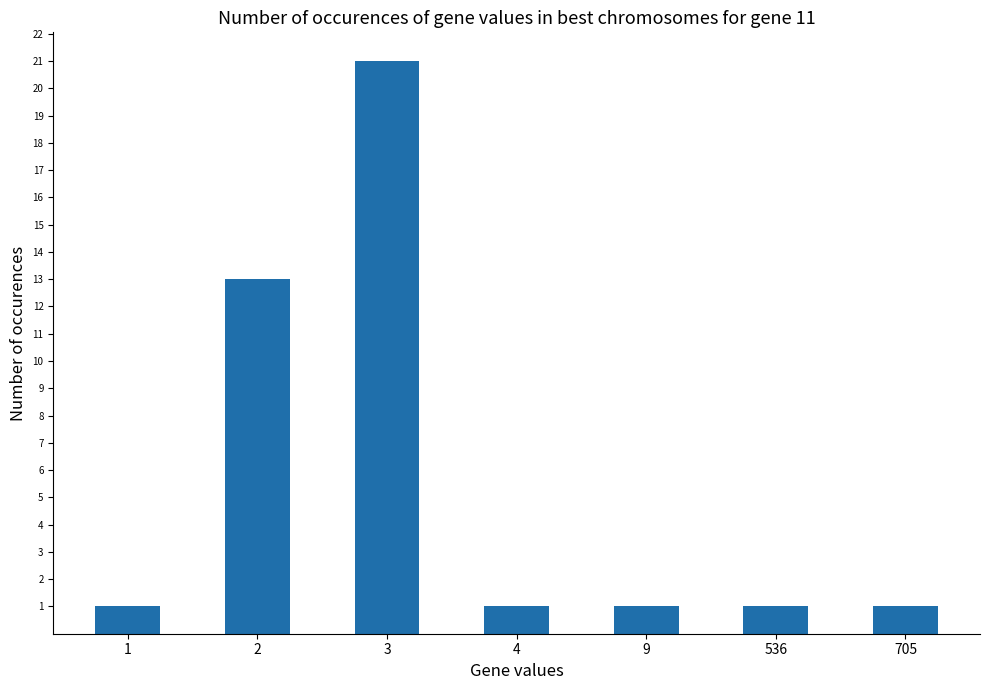

Reading left to right, transcribe all the data shown in this chart.

1=1	2=13	3=21	4=1	9=1	536=1	705=1